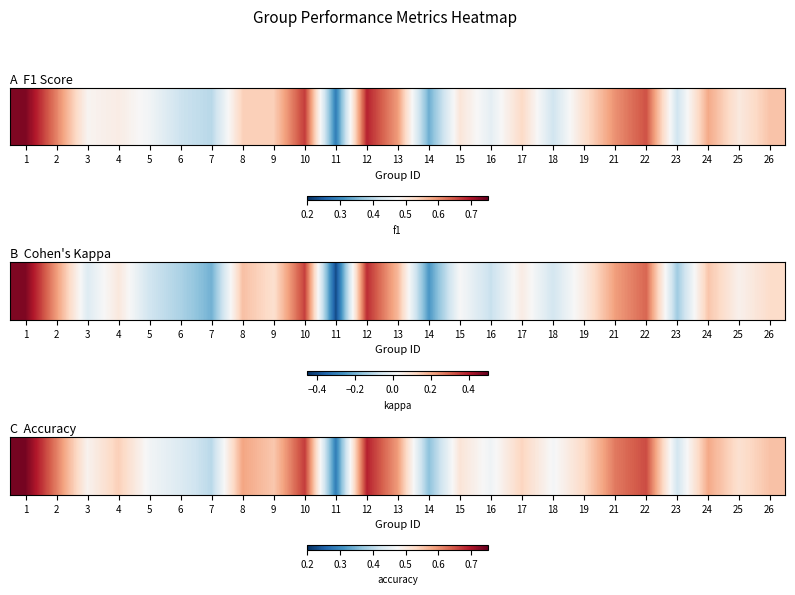

How many categories are shown in the chart?

25